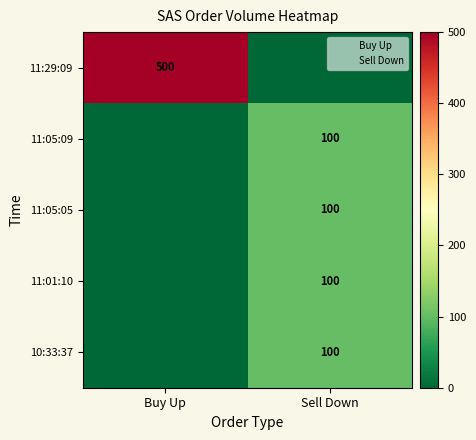

What is the difference between the highest and lowest values at 10:33:37?

100